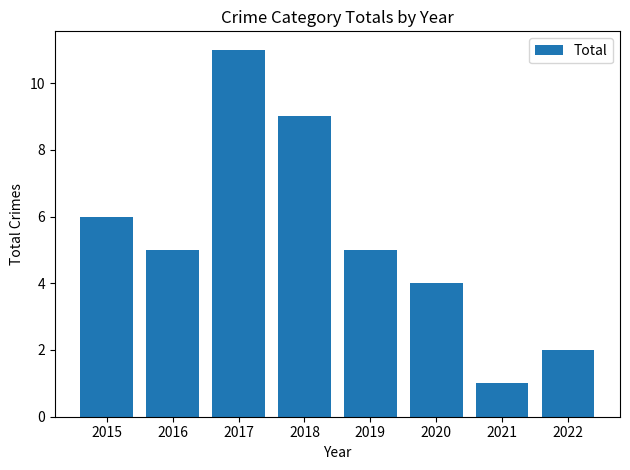

At which label is the value closest to 6?

2015